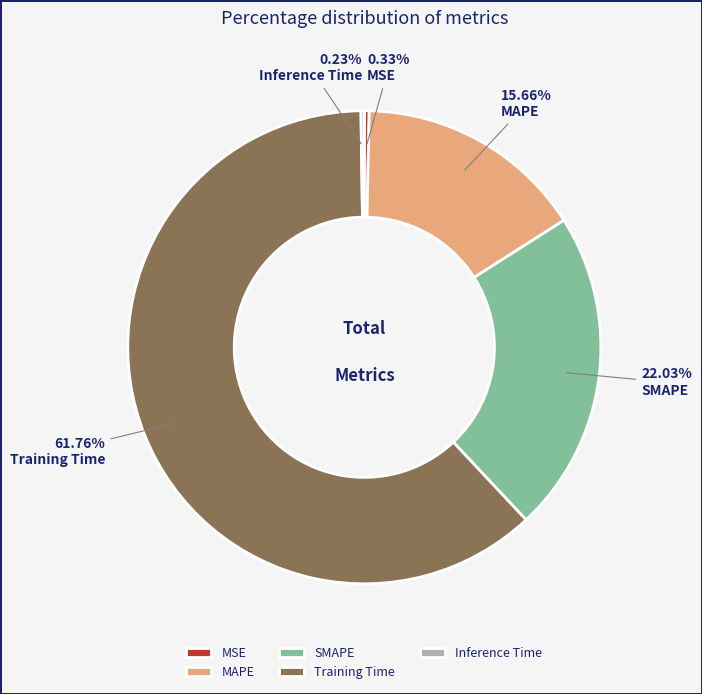

Which slice is the largest?

Training Time